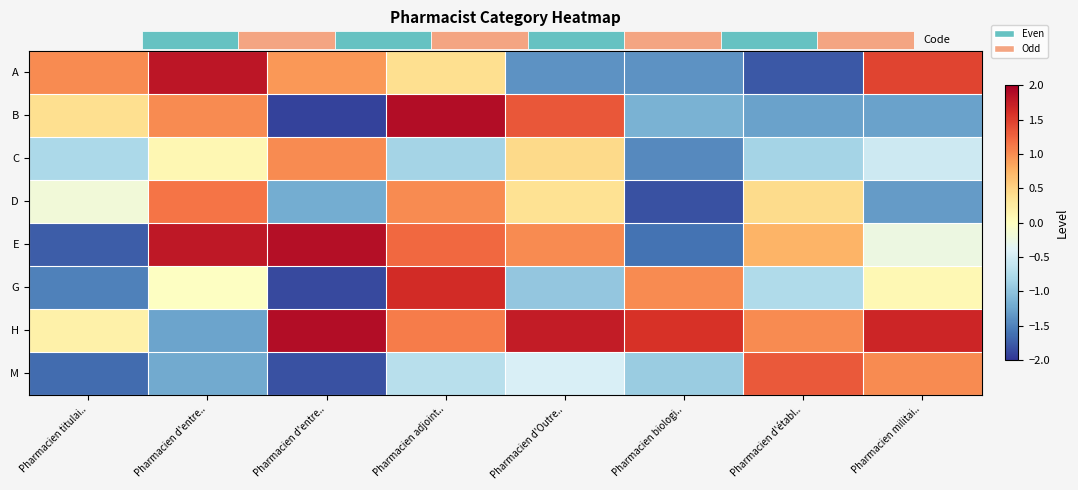

The M series shows -0.3 at Pharmacien d'Outre... True or false?

False